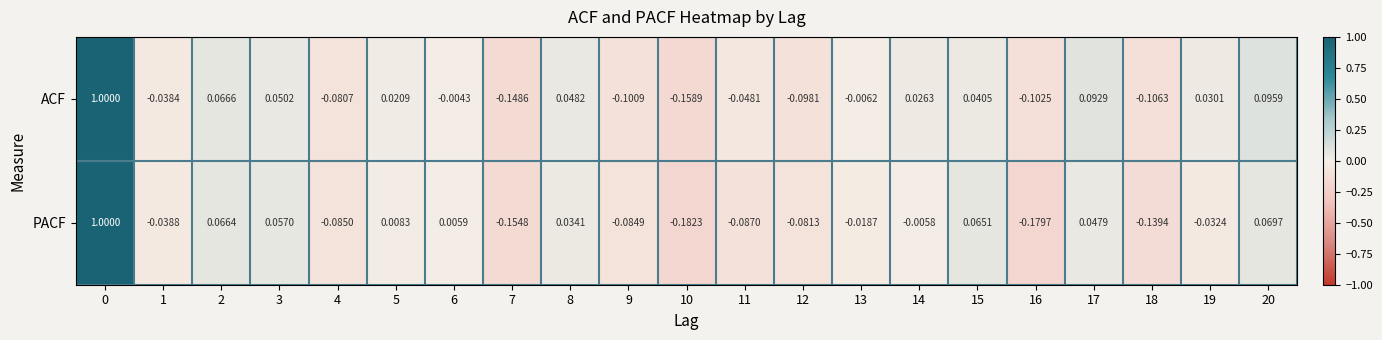

Which series has the largest total across all categories?

ACF